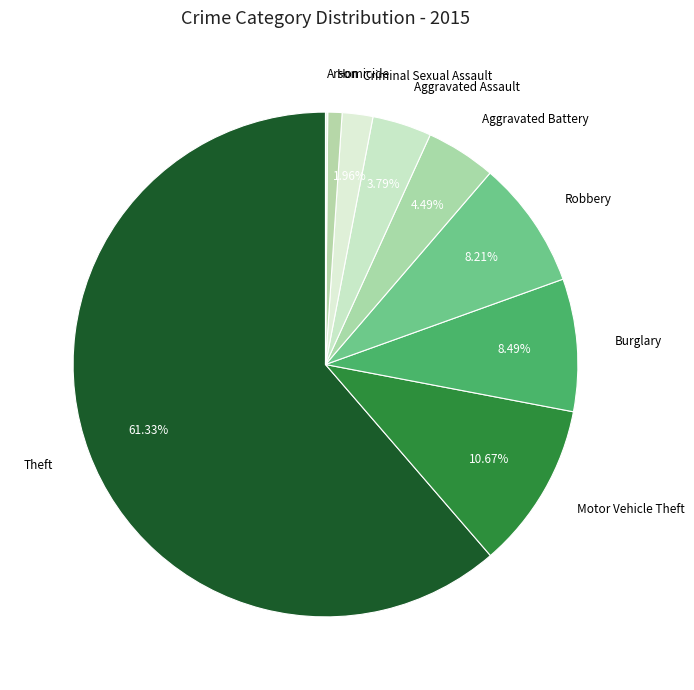

Which slice is the largest?

Theft